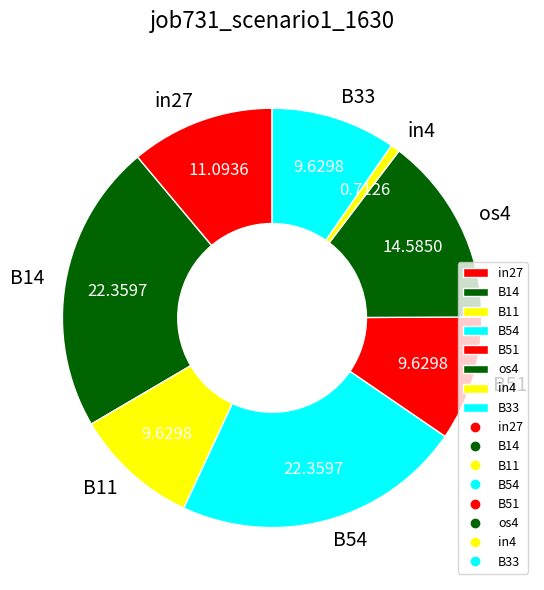

Which has a higher value, os4 or in27?

os4